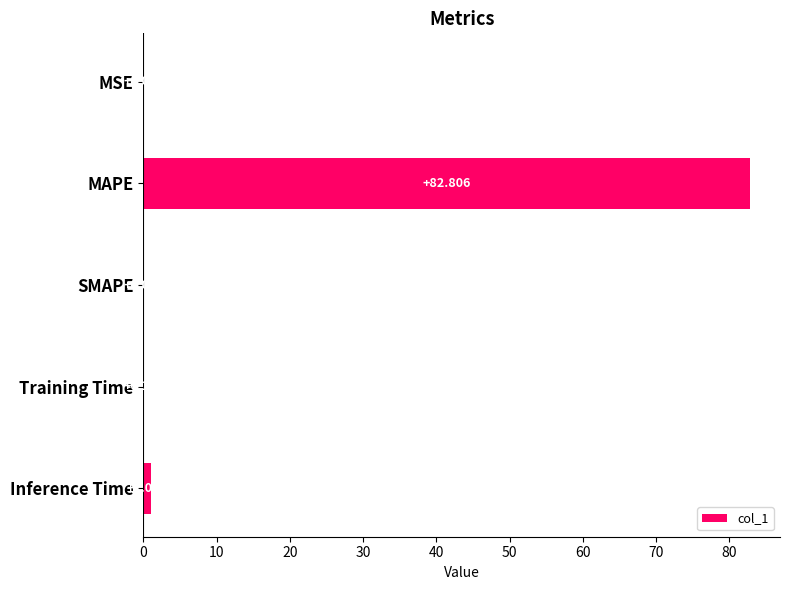

Which label corresponds to the largest value in the chart?

MAPE